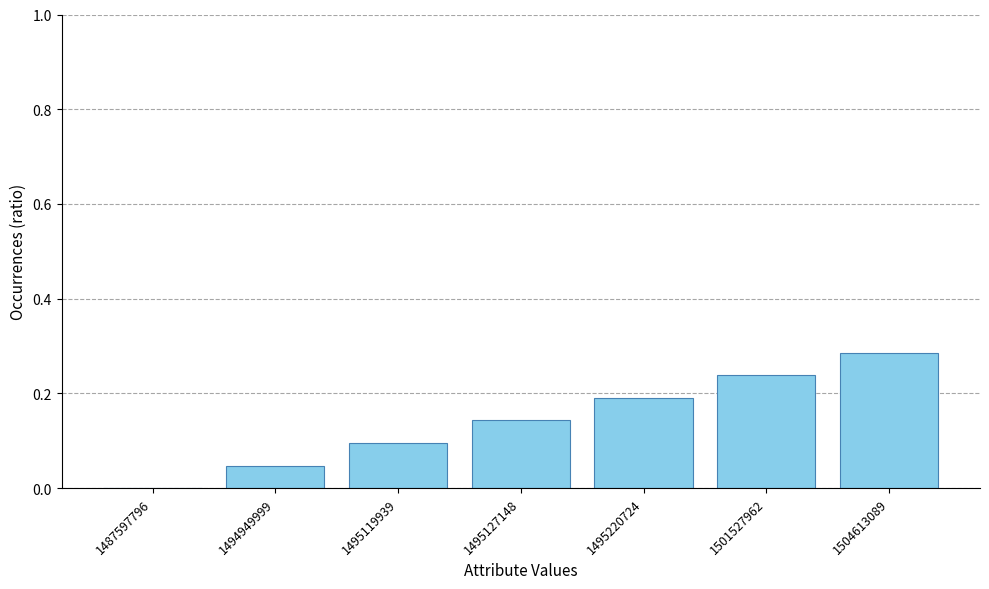

At which category does the chart reach its peak across all series?

1504613089